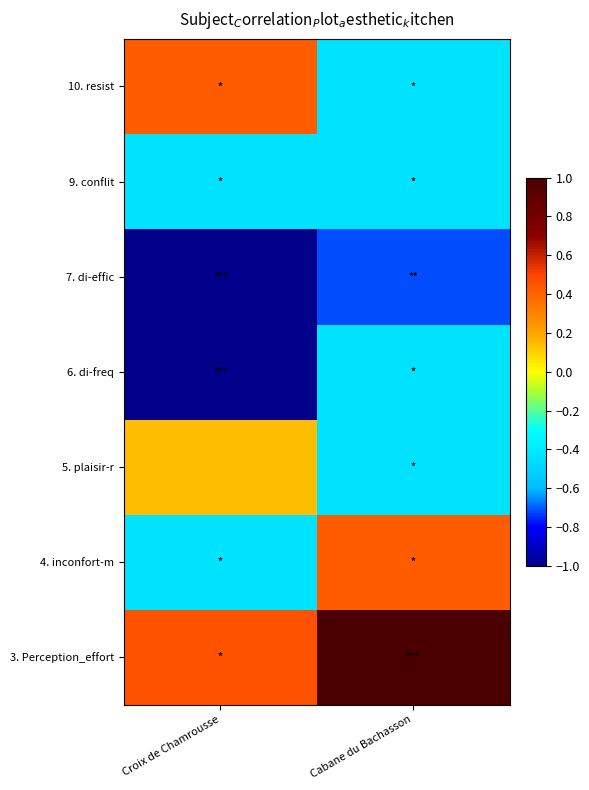

Reading left to right, extract all data points from this chart.

3. Perception_effort: Croix de Chamrousse=0.5	Cabane du Bachasson=1.0
4. inconfort-m: Croix de Chamrousse=-0.4	Cabane du Bachasson=0.4
5. plaisir-r: Croix de Chamrousse=0.1	Cabane du Bachasson=-0.4
6. di-freq: Croix de Chamrousse=-1.0	Cabane du Bachasson=-0.4
7. di-effic: Croix de Chamrousse=-1.0	Cabane du Bachasson=-0.7
9. conflit: Croix de Chamrousse=-0.4	Cabane du Bachasson=-0.4
10. resist: Croix de Chamrousse=0.4	Cabane du Bachasson=-0.4